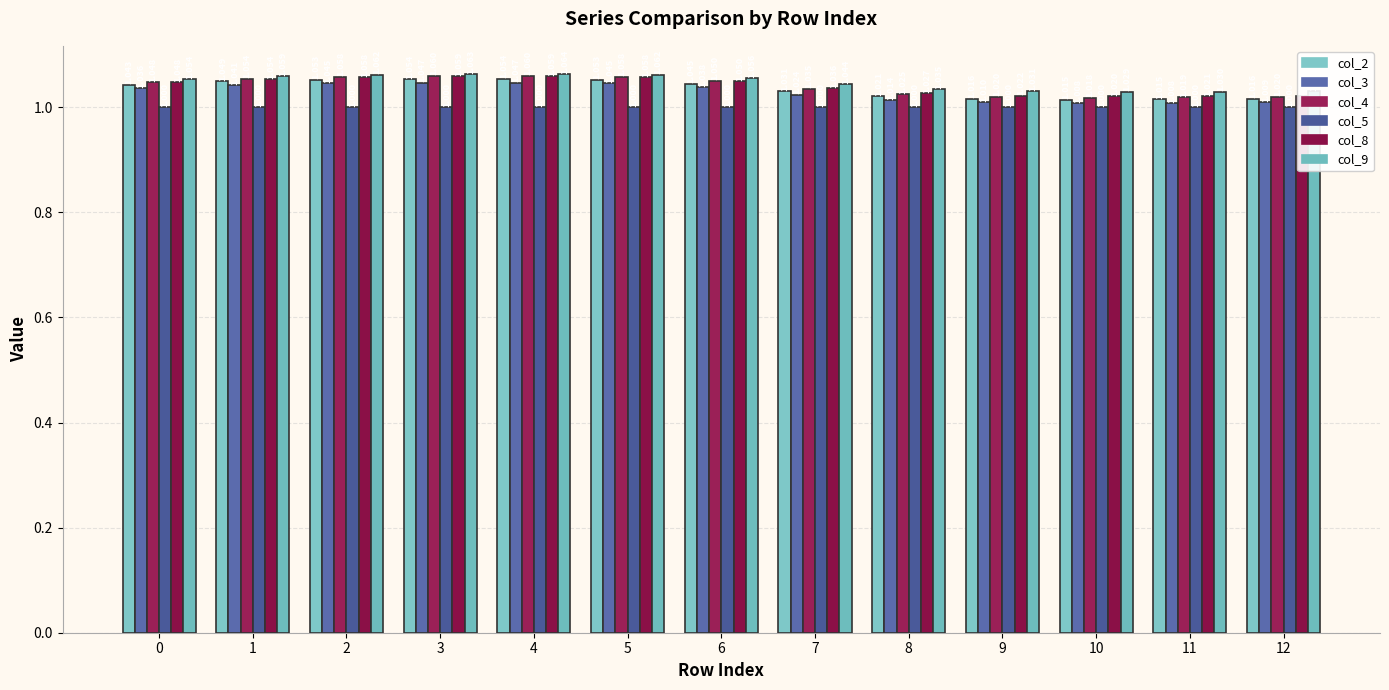

Reading left to right, extract all data points from this chart.

col_2: 1.0	1.0	1.1	1.1	1.1	1.1	1.0	1.0	1.0	1.0	1.0	1.0	1.0
col_3: 1.0	1.0	1.0	1.0	1.0	1.0	1.0	1.0	1.0	1.0	1.0	1.0	1.0
col_4: 1.0	1.1	1.1	1.1	1.1	1.1	1.1	1.0	1.0	1.0	1.0	1.0	1.0
col_5: 1.0	1.0	1.0	1.0	1.0	1.0	1.0	1.0	1.0	1.0	1.0	1.0	1.0
col_8: 1.0	1.1	1.1	1.1	1.1	1.1	1.1	1.0	1.0	1.0	1.0	1.0	1.0
col_9: 1.1	1.1	1.1	1.1	1.1	1.1	1.1	1.0	1.0	1.0	1.0	1.0	1.0